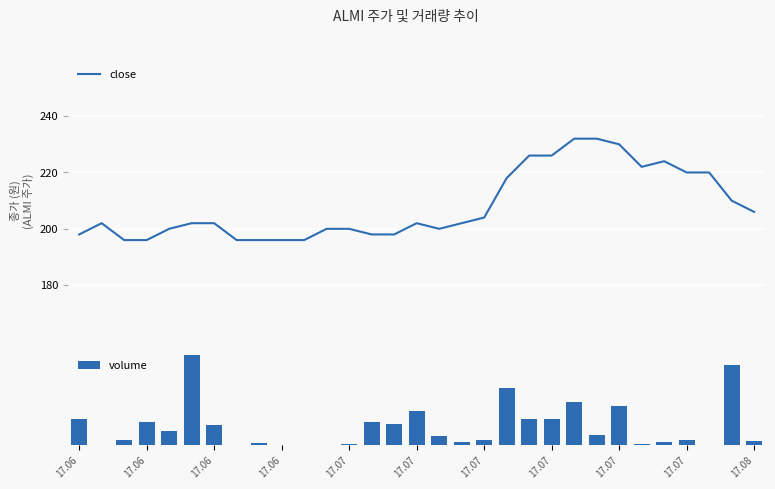

What is the maximum value for close?

232